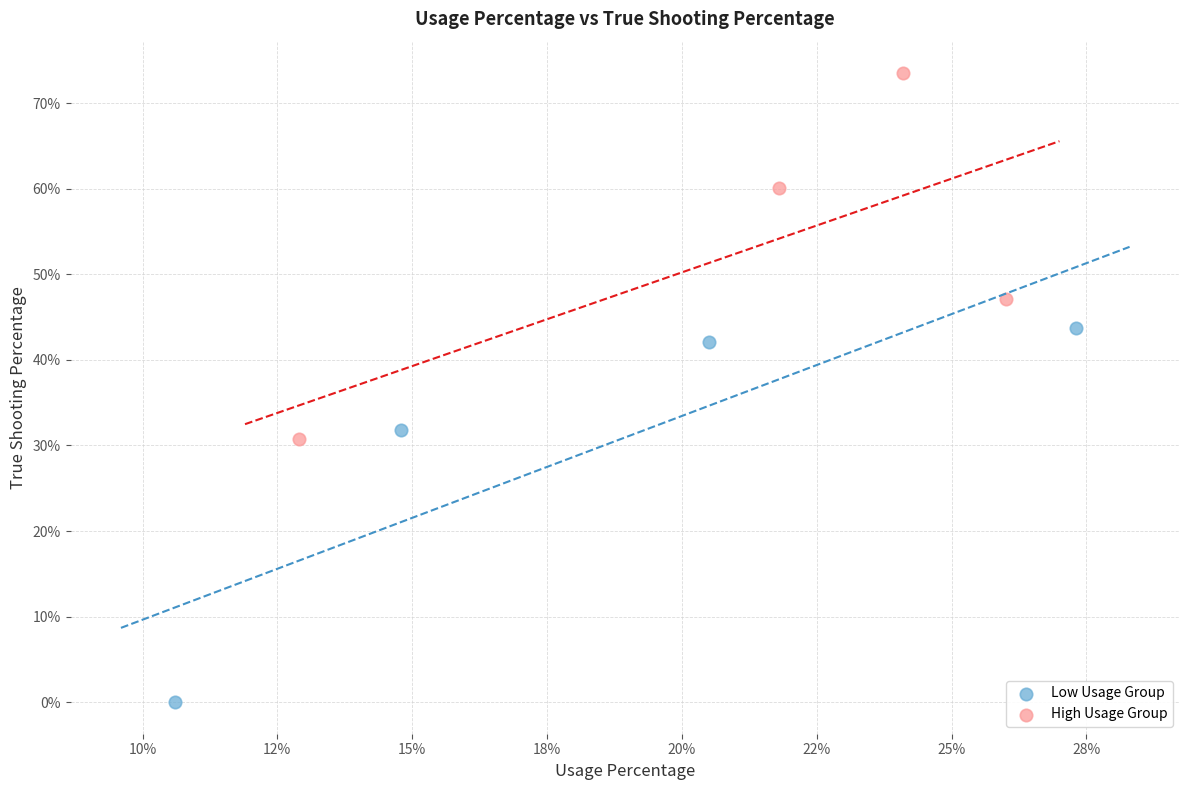

Which series contains the lowest Y value?

Low Usage Group